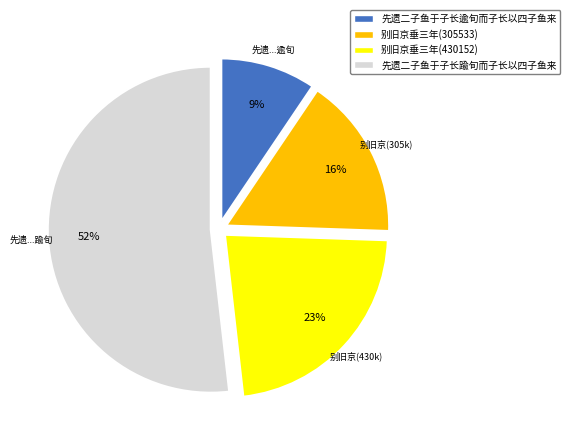

To the nearest percent, what is the average slice percentage?

25%